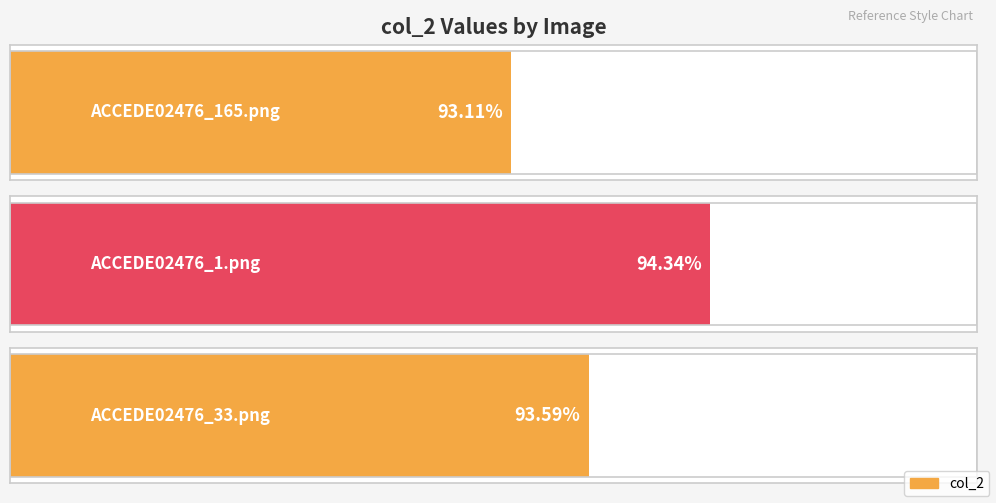

Reading right to left, what are all the values shown in this chart?

ACCEDE02476_33.png=0.9	ACCEDE02476_1.png=0.9	ACCEDE02476_165.png=0.9